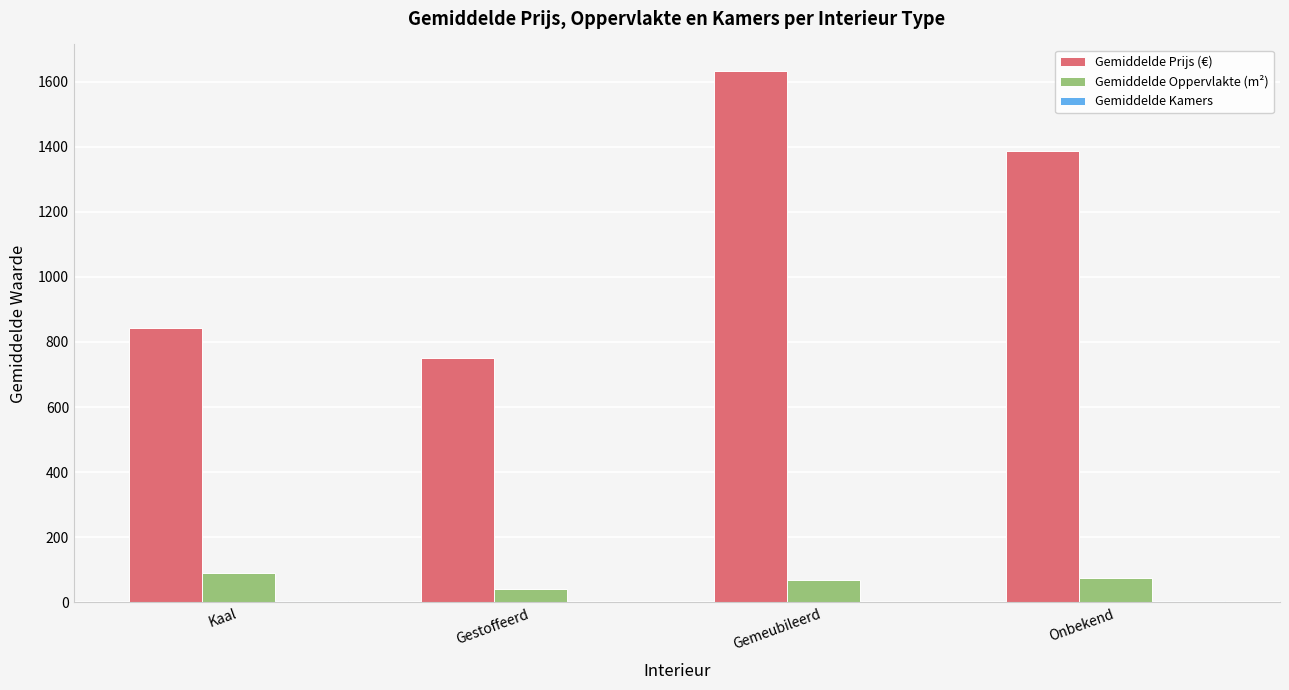

What is the maximum value shown in the chart?

1632.2